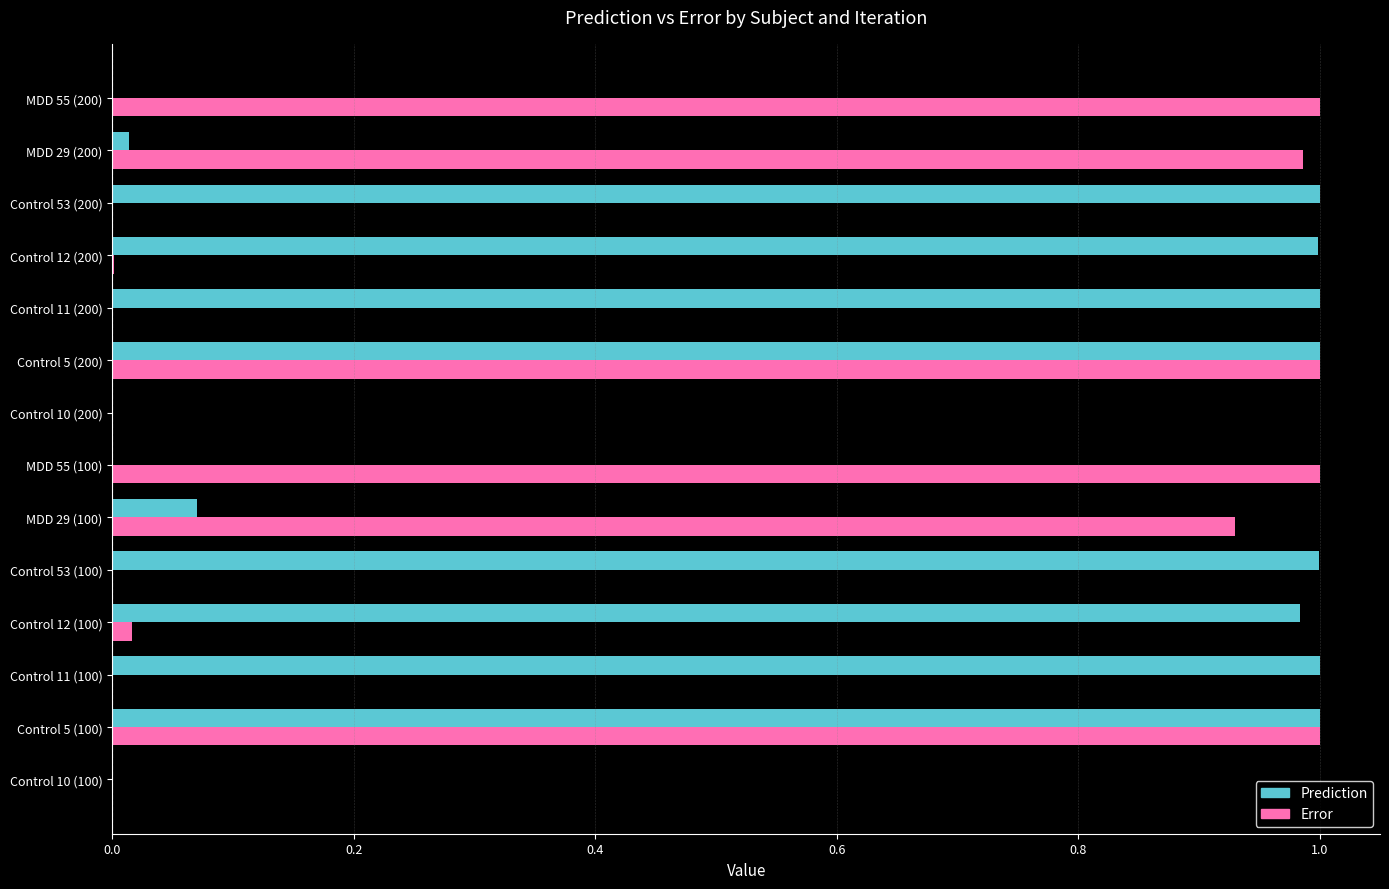

What is the sum of all Prediction values?

8.1